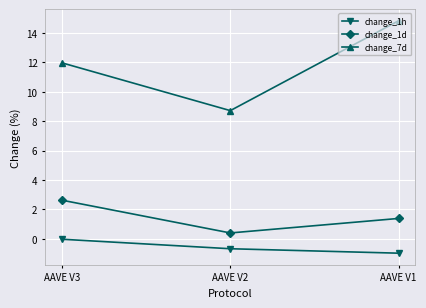

Which label corresponds to the smallest value in the chart?

AAVE V1